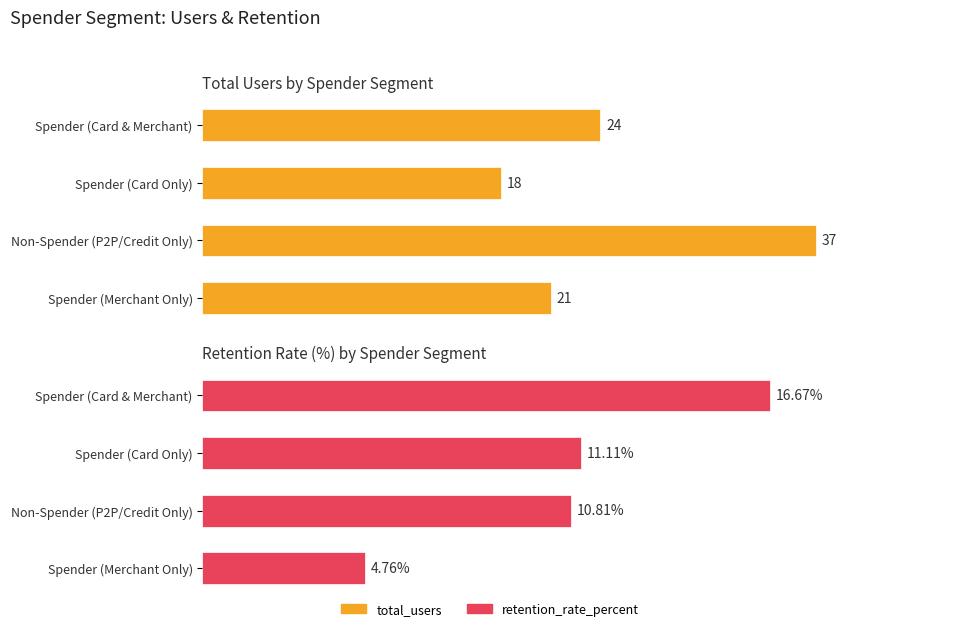

Rank the series at Non-Spender (P2P/Credit Only) from highest to lowest value.

total_users, retention_rate_percent